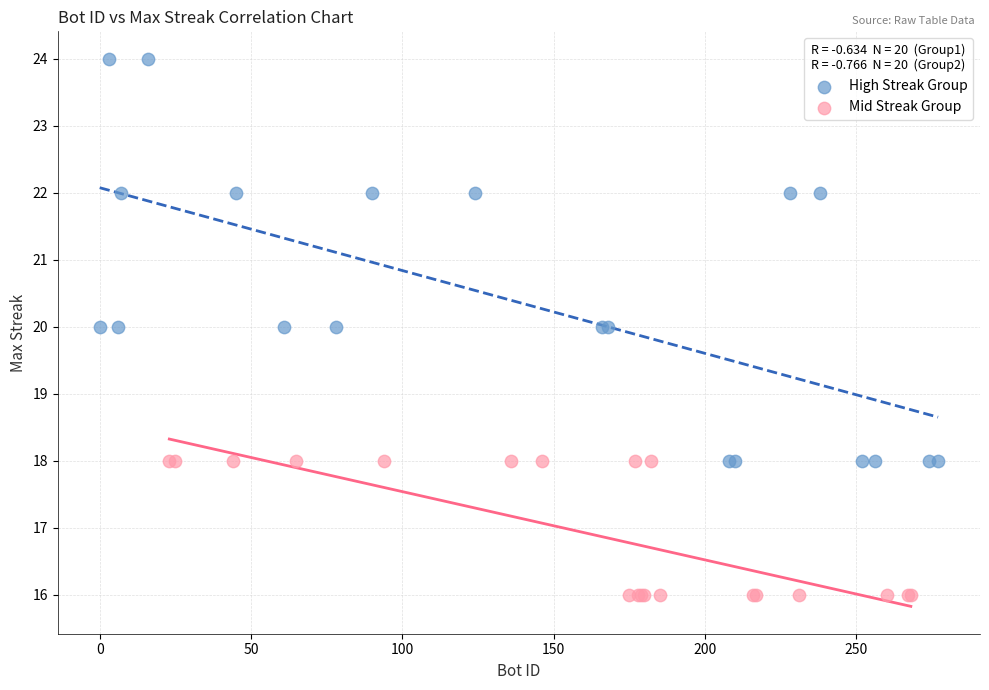

Which series has the largest Y range (max minus min)?

High Streak Group